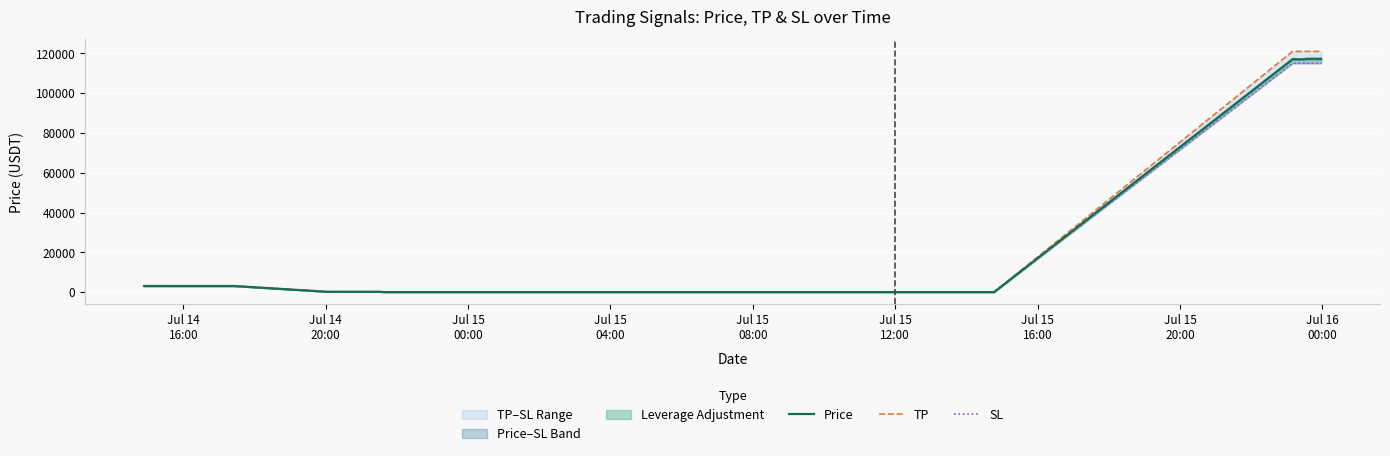

Rank the series by their maximum value, from highest to lowest.

TP, Price, SL